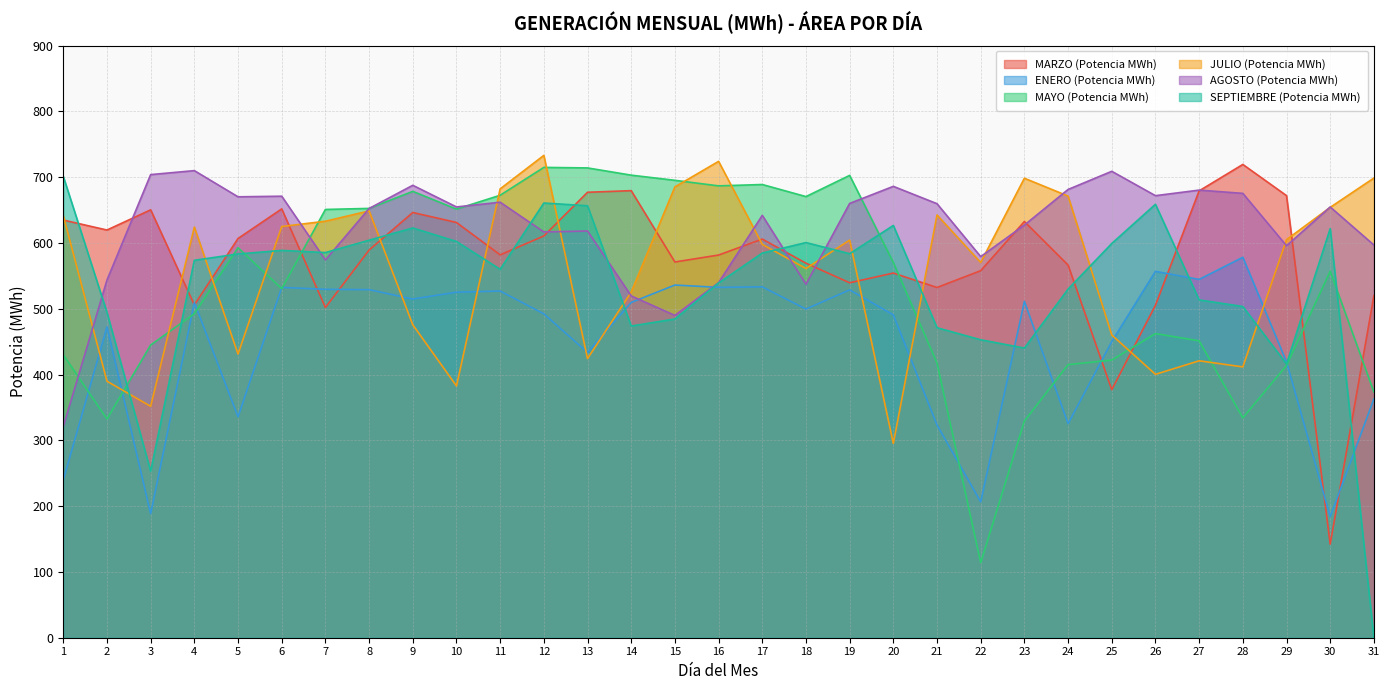

At which category does the chart reach its minimum across all series?

31